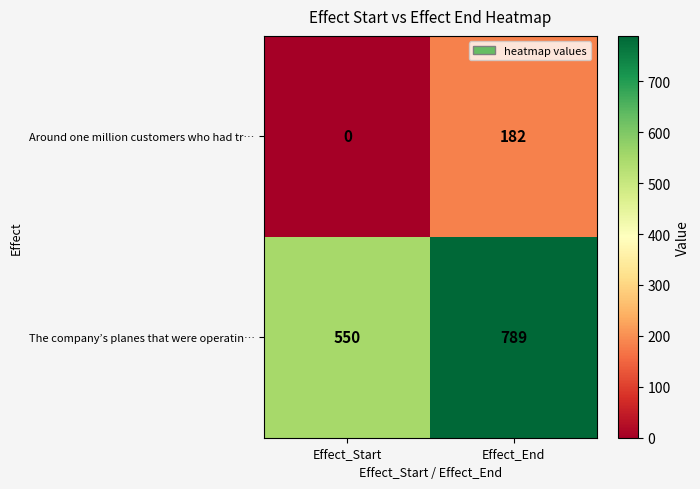

Reading right to left, what are all the values shown in this chart?

Around one million customers who had tr…: 182	0
The company’s planes that were operatin…: 789	550